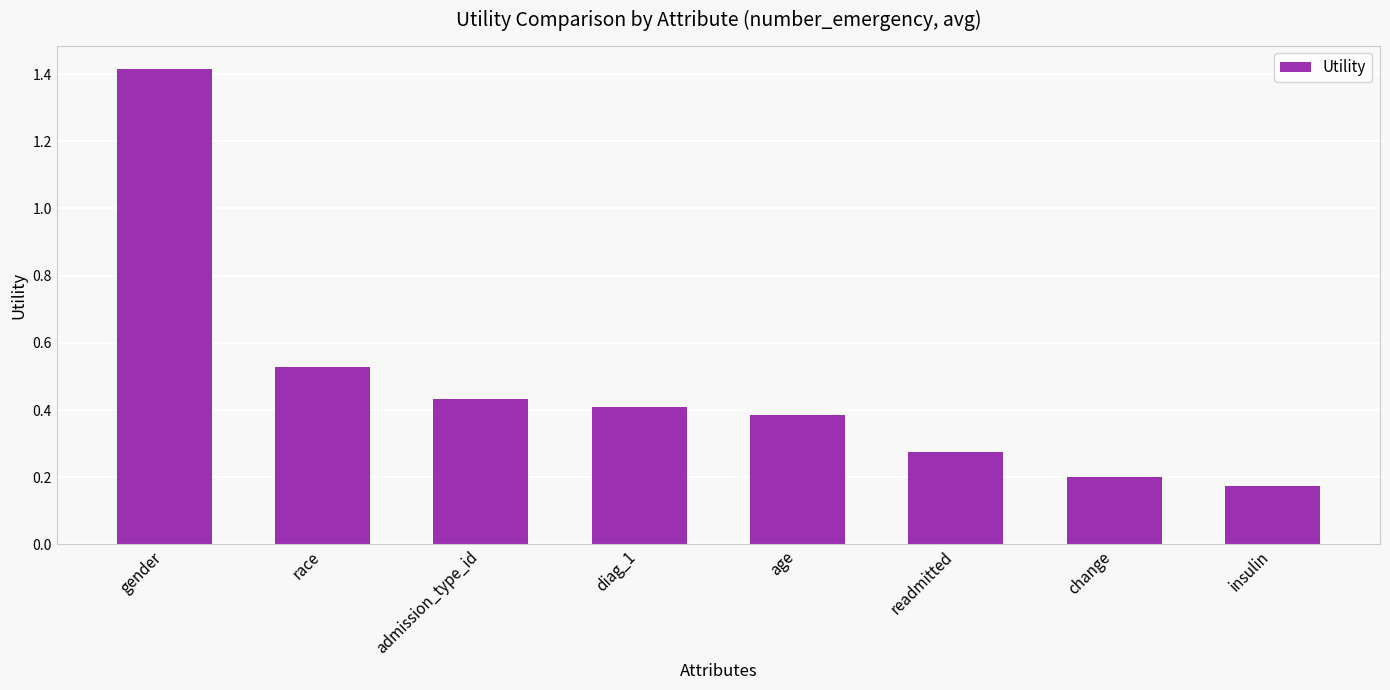

What is the difference between the values at readmitted and gender?

1.1